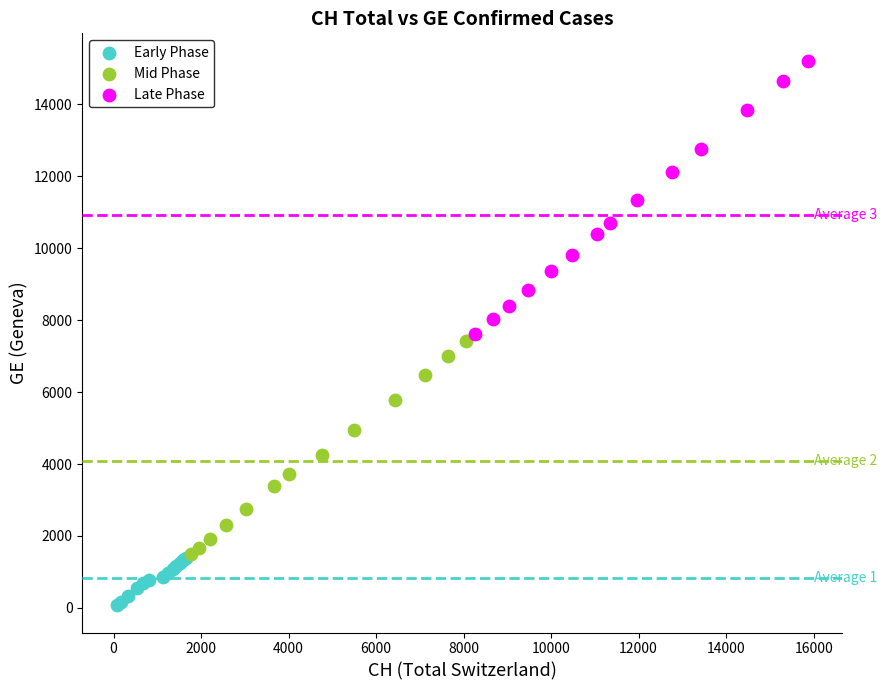

Which series has the widest spread of Y values?

Late Phase